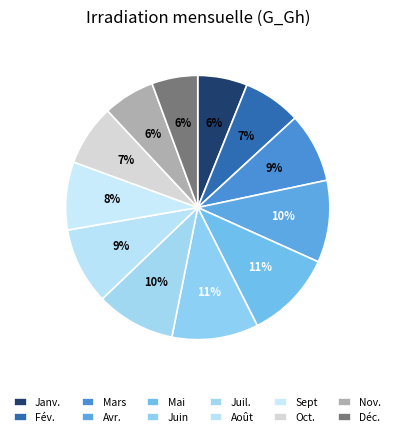

Count the number of slices in the pie.

12